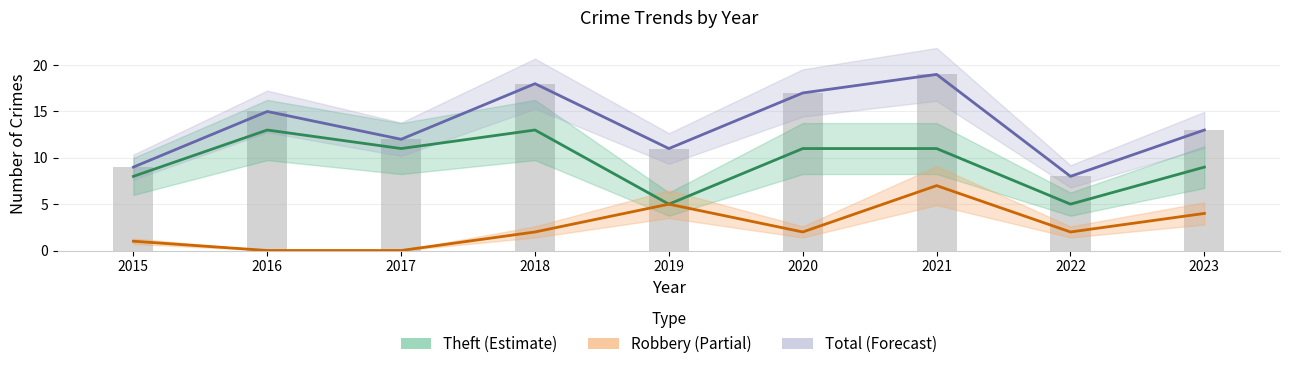

What is the sum of all Robbery values?

23